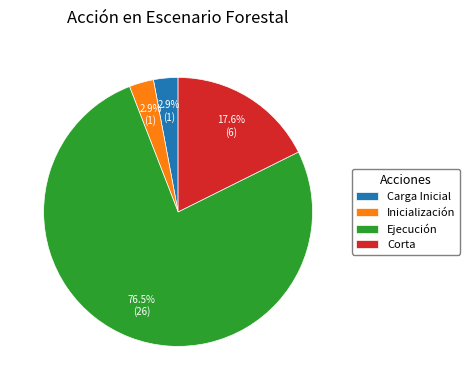

What is the largest slice in the pie chart?

Ejecución